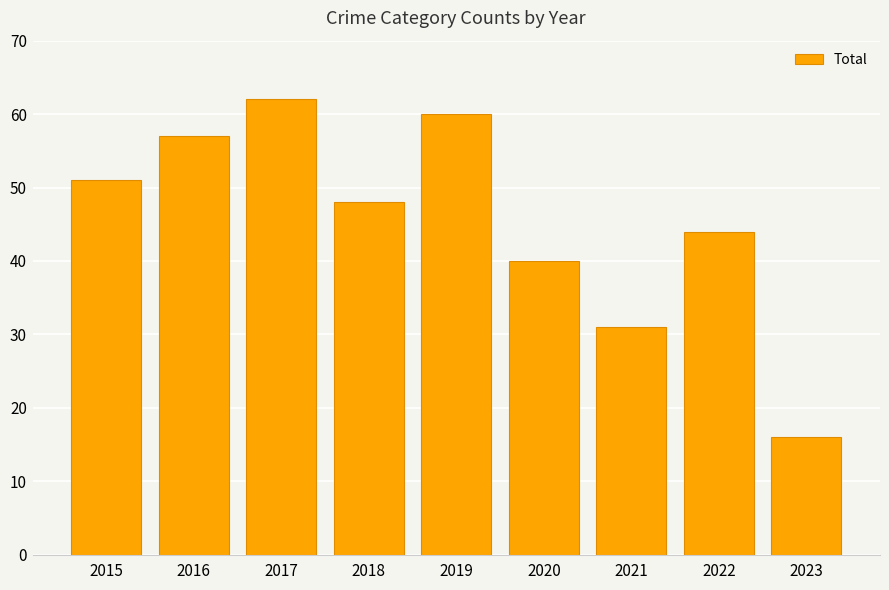

What is the change in value from 2017 to 2019?

-2